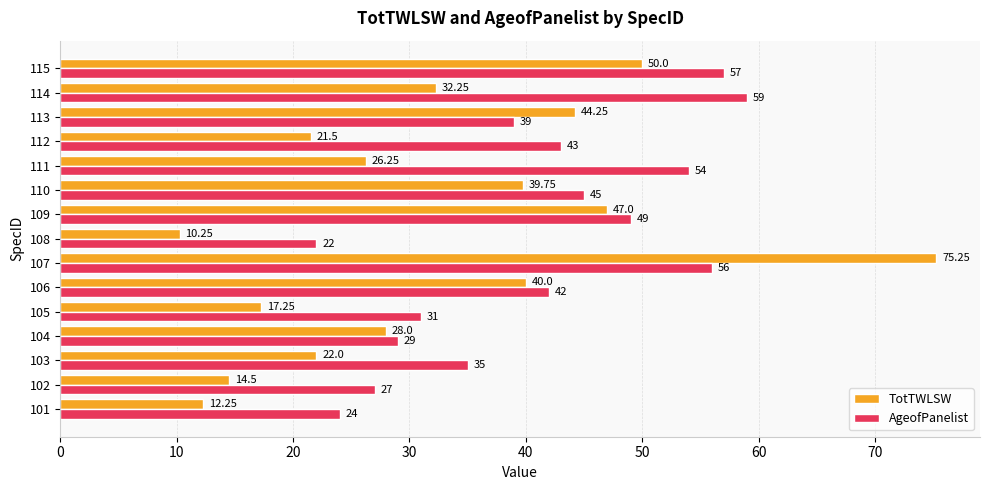

What is the difference between the maximum and minimum values in the AgeofPanelist series?

37.0